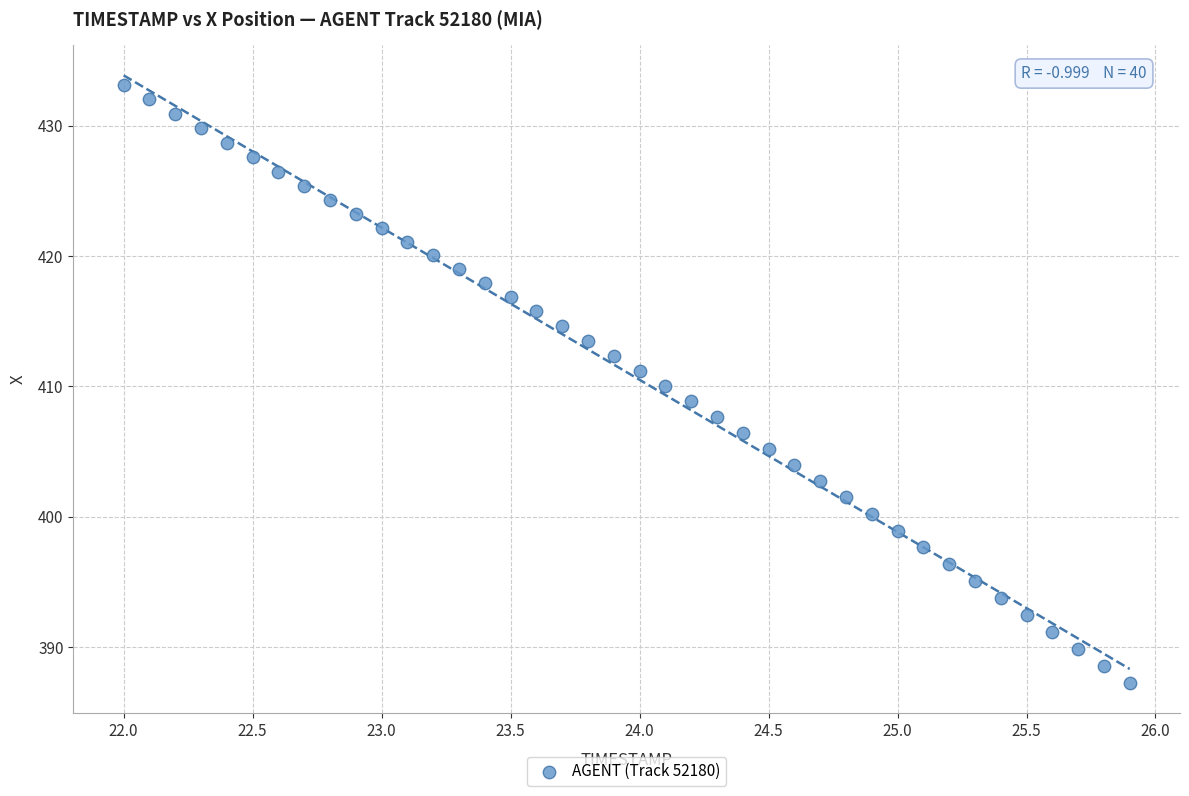

What is the range of X values (max minus min)?

3.9